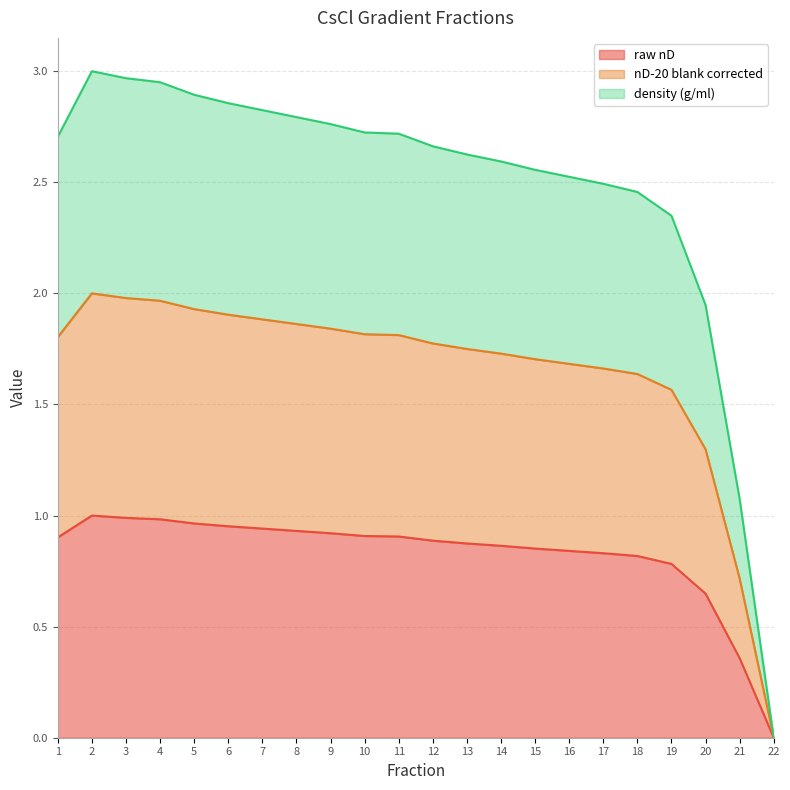

What is the total value across all series at 7?

2.8